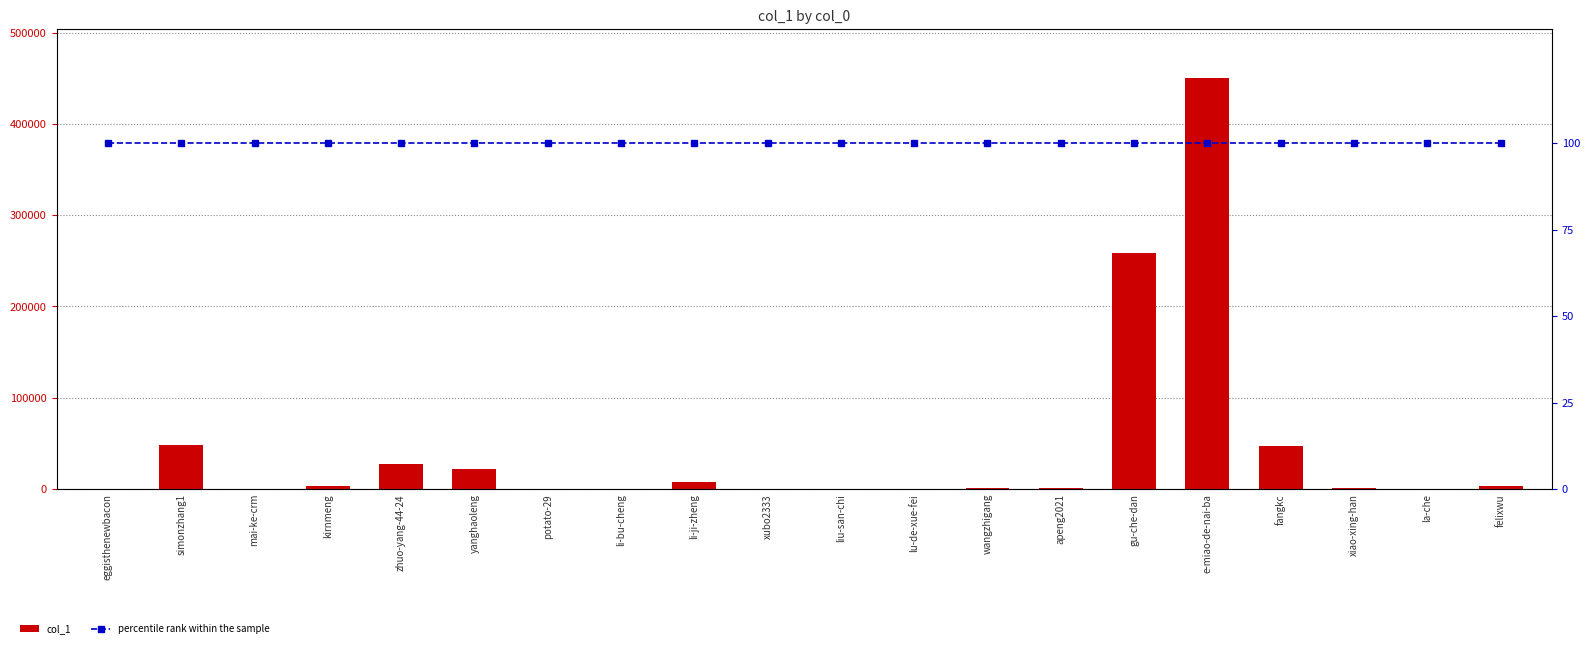

At which category is the sum across all series the highest?

e-miao-de-nai-ba